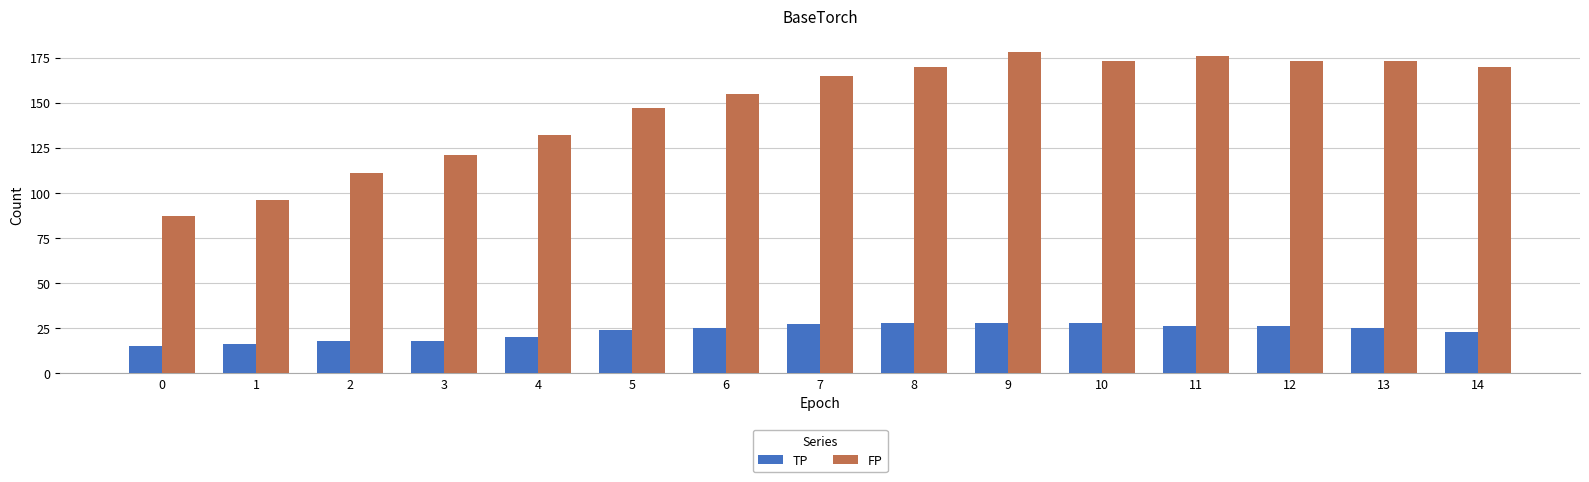

What are all the series names shown in the legend?

TP, FP